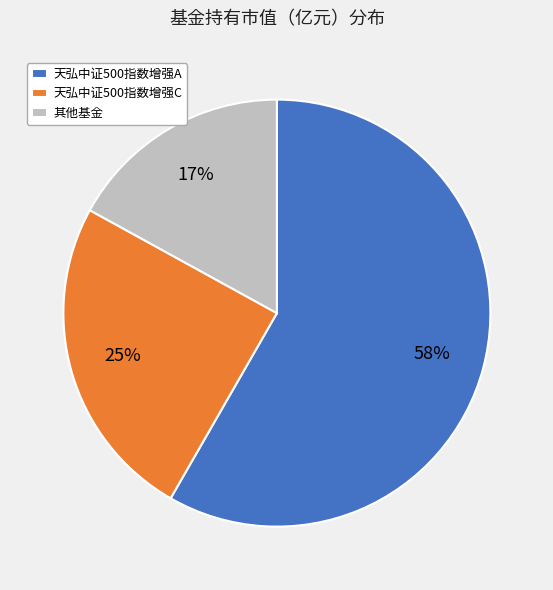

Rank the categories by value from lowest to highest.

其他基金, 天弘中证500指数增强C, 天弘中证500指数增强A